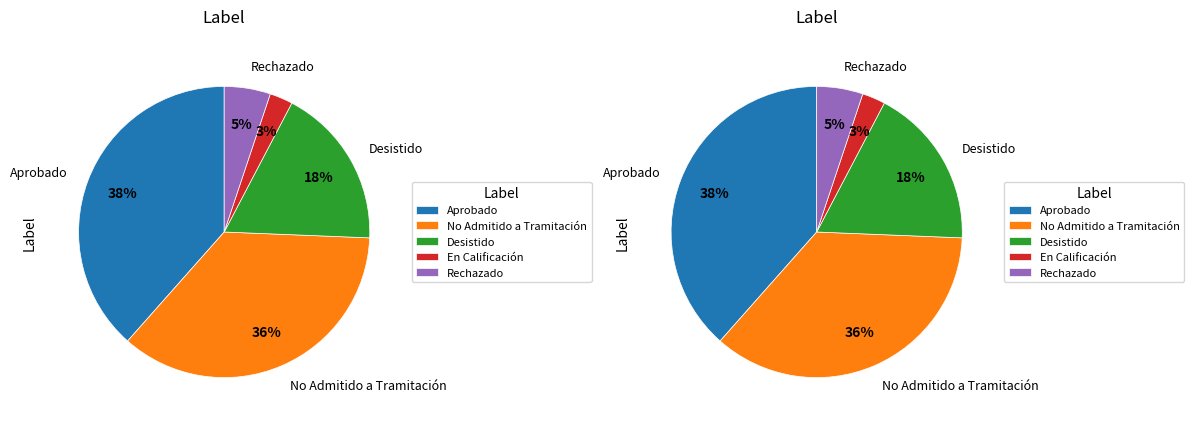

How many segments does this pie chart have?

5